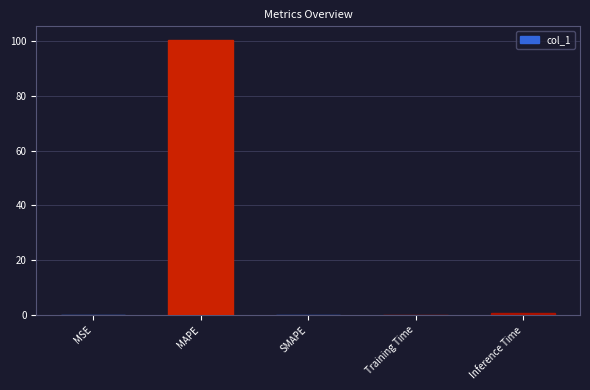

What is the maximum value shown in the chart?

100.2